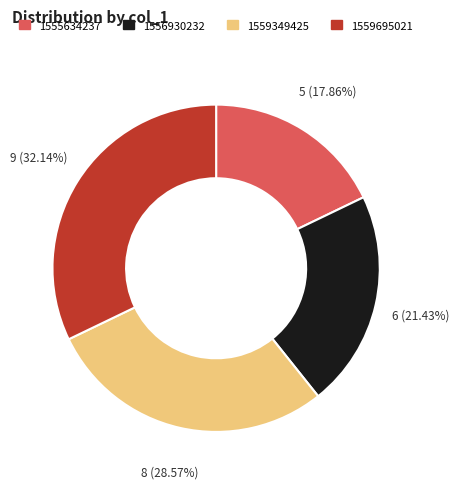

Does any single category account for the majority?

No